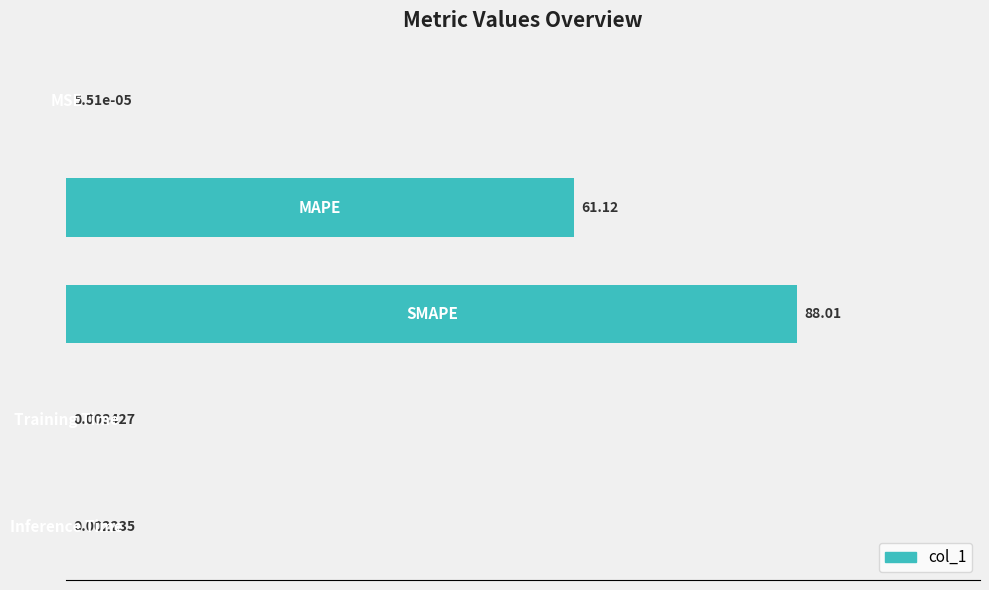

What is the sum of all values?

149.1